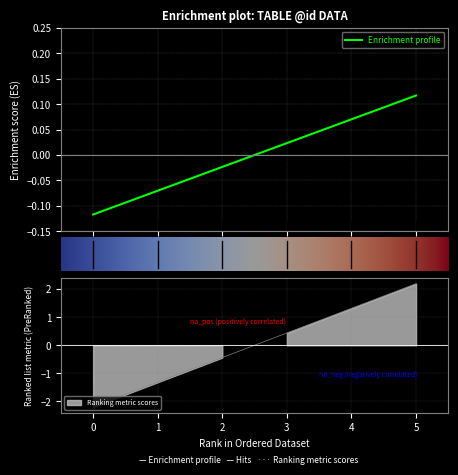

Which category has the highest value across all series?

5